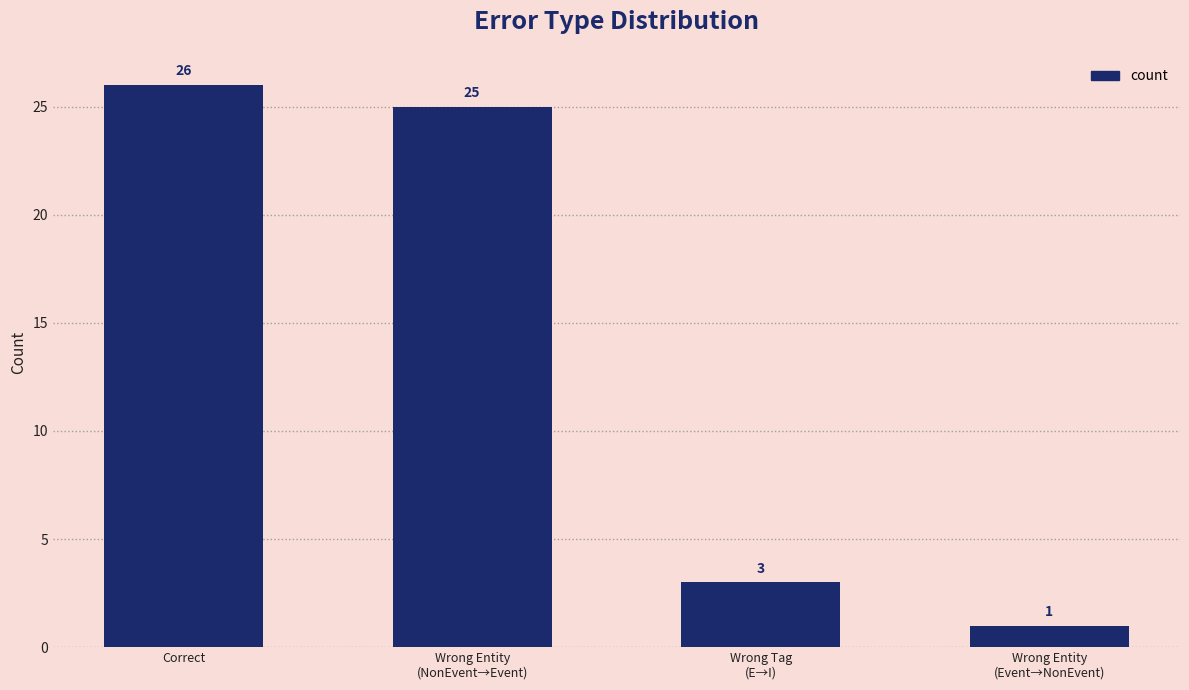

Which category has the lowest value across all series?

Wrong Entity
(Event→NonEvent)